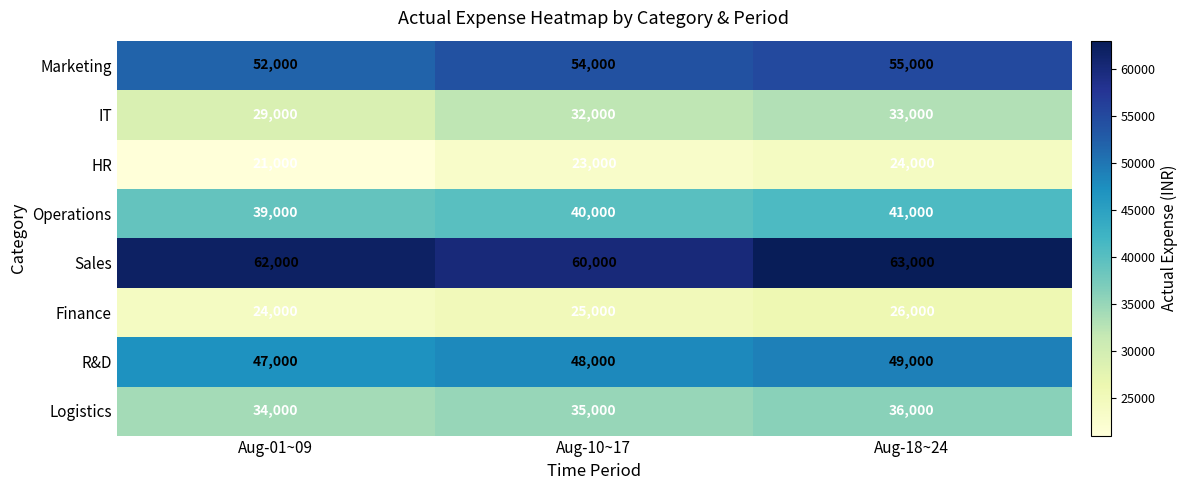

What is the difference between the highest and lowest values at Aug-10~17?

37000